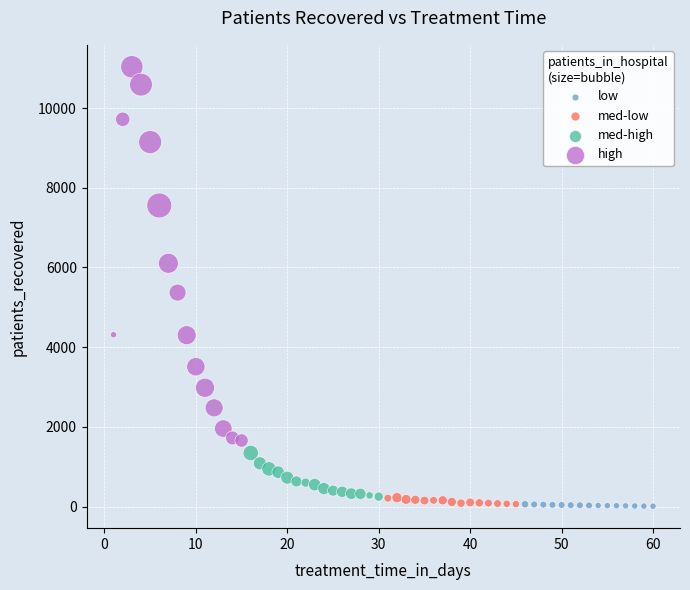

Which series has the largest Y range (max minus min)?

high